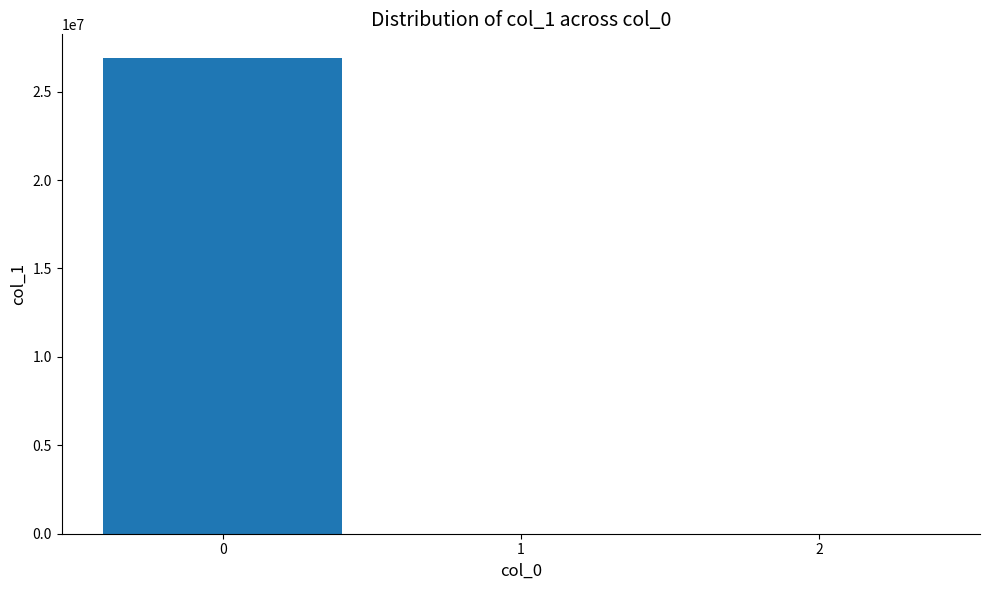

Is it true that the value at 0 is 26891696.8?

True